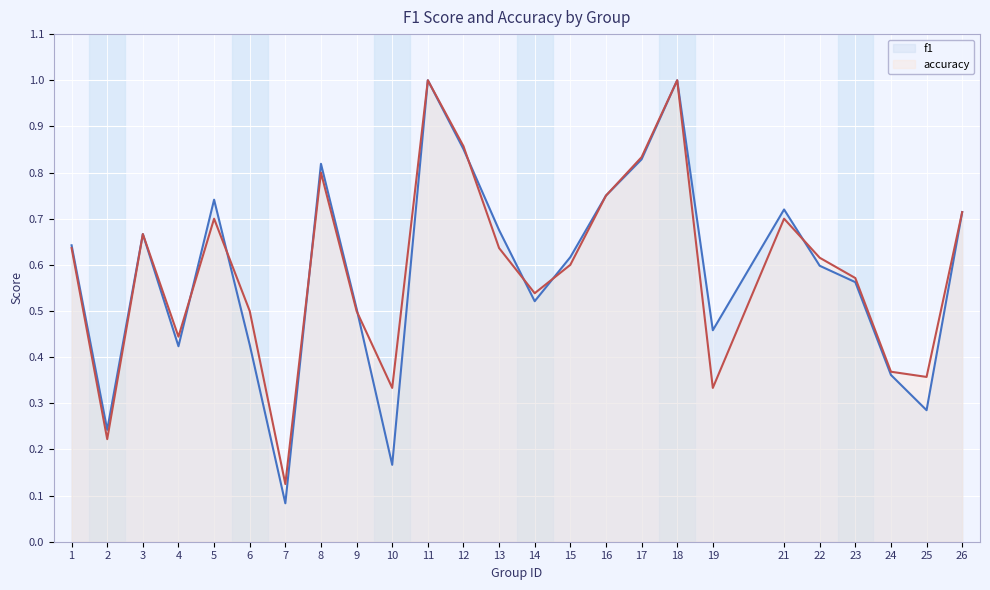

Is it true that f1 equals 0.3 at 2?

False